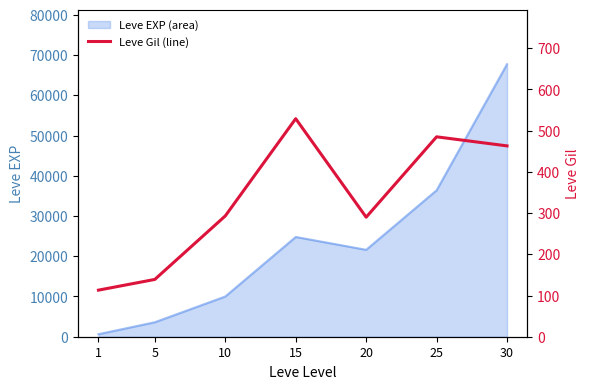

List the labels in order of Leve EXP (area) value, largest first.

30, 25, 15, 20, 10, 5, 1